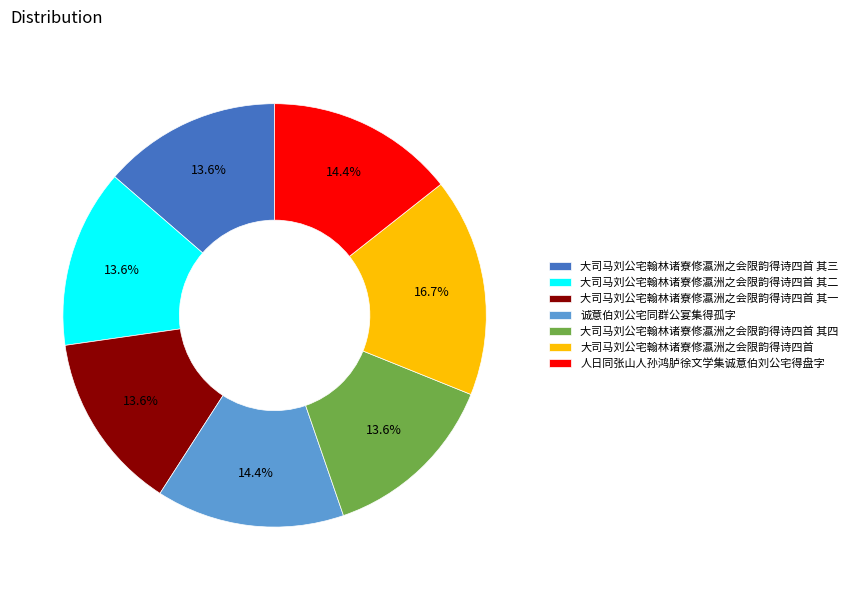

The 大司马刘公宅翰林诸寮修瀛洲之会限韵得诗四首 slice represents 17% of the pie. True or false?

True